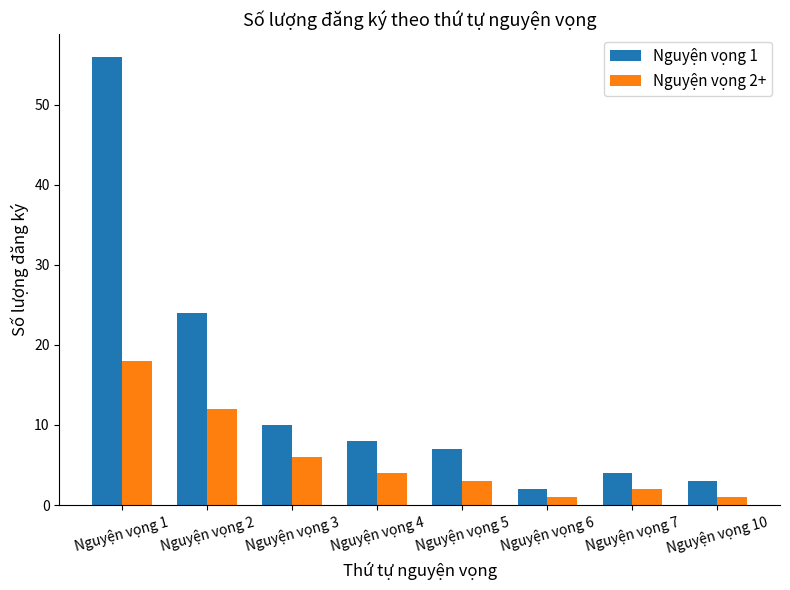

Reading left to right, extract all data points from this chart.

Nguyện vọng 1: Nguyện vọng 1=56	Nguyện vọng 2=24	Nguyện vọng 3=10	Nguyện vọng 4=8	Nguyện vọng 5=7	Nguyện vọng 6=2	Nguyện vọng 7=4	Nguyện vọng 10=3
Nguyện vọng 2+: Nguyện vọng 1=18	Nguyện vọng 2=12	Nguyện vọng 3=6	Nguyện vọng 4=4	Nguyện vọng 5=3	Nguyện vọng 6=1	Nguyện vọng 7=2	Nguyện vọng 10=1